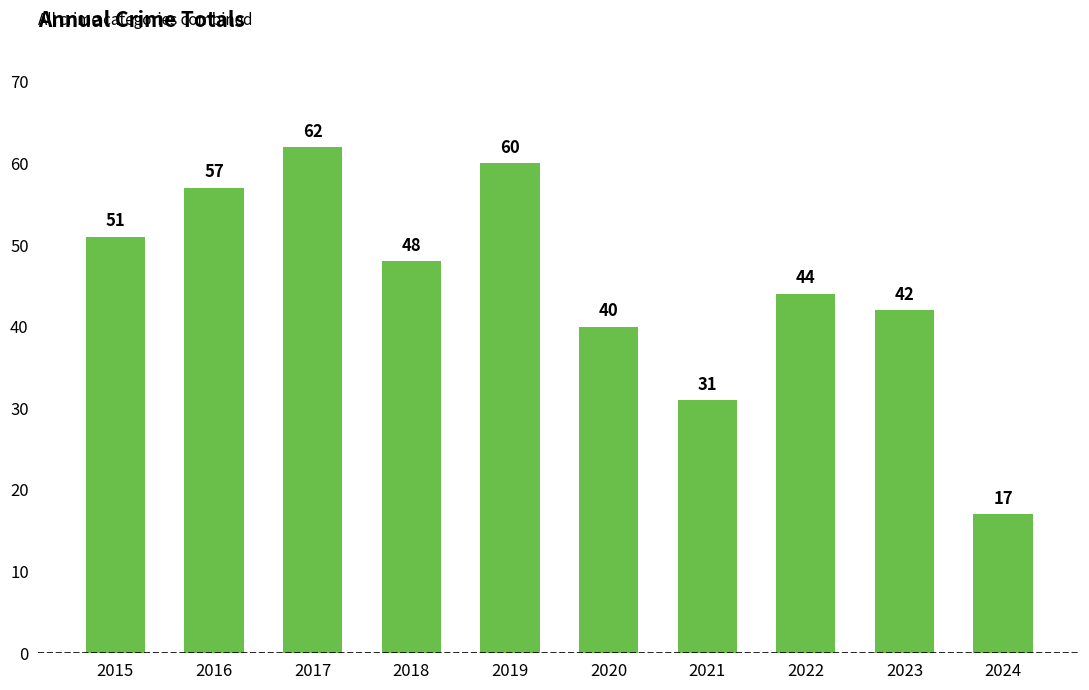

What is the change in value from 2018 to 2020?

-8